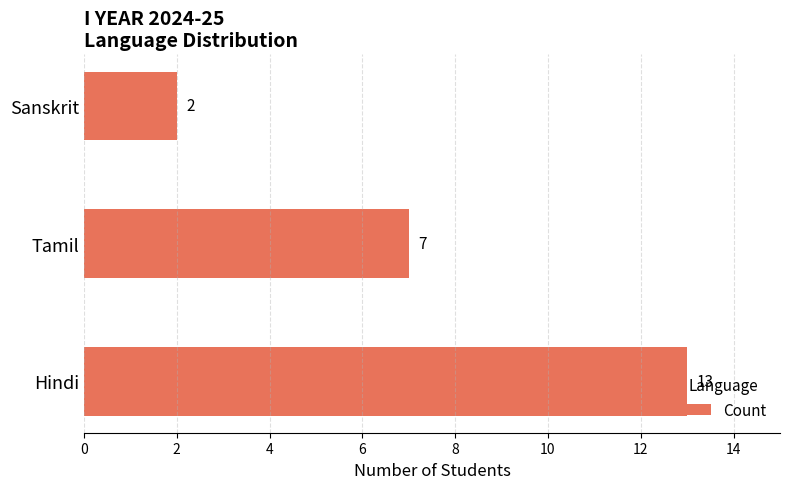

What is the ratio of the value at Tamil to the value at Hindi?

0.5